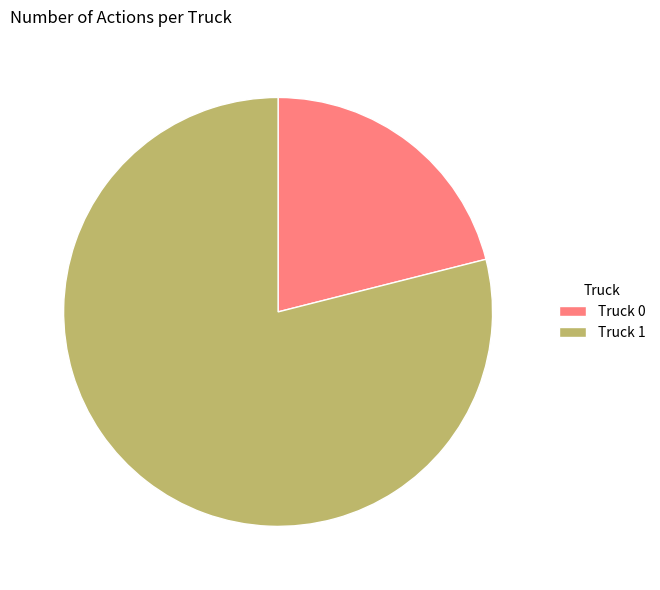

Between Truck 0 and Truck 1, which is larger?

Truck 1